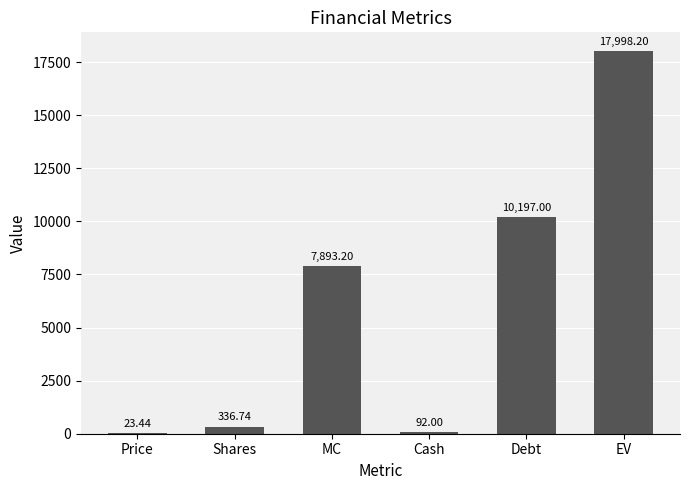

True or false: the data shows 336.7 at Shares.

True